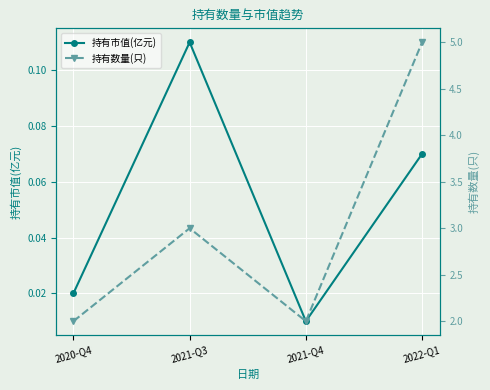

Does the chart display data point markers on the line(s)?

Yes